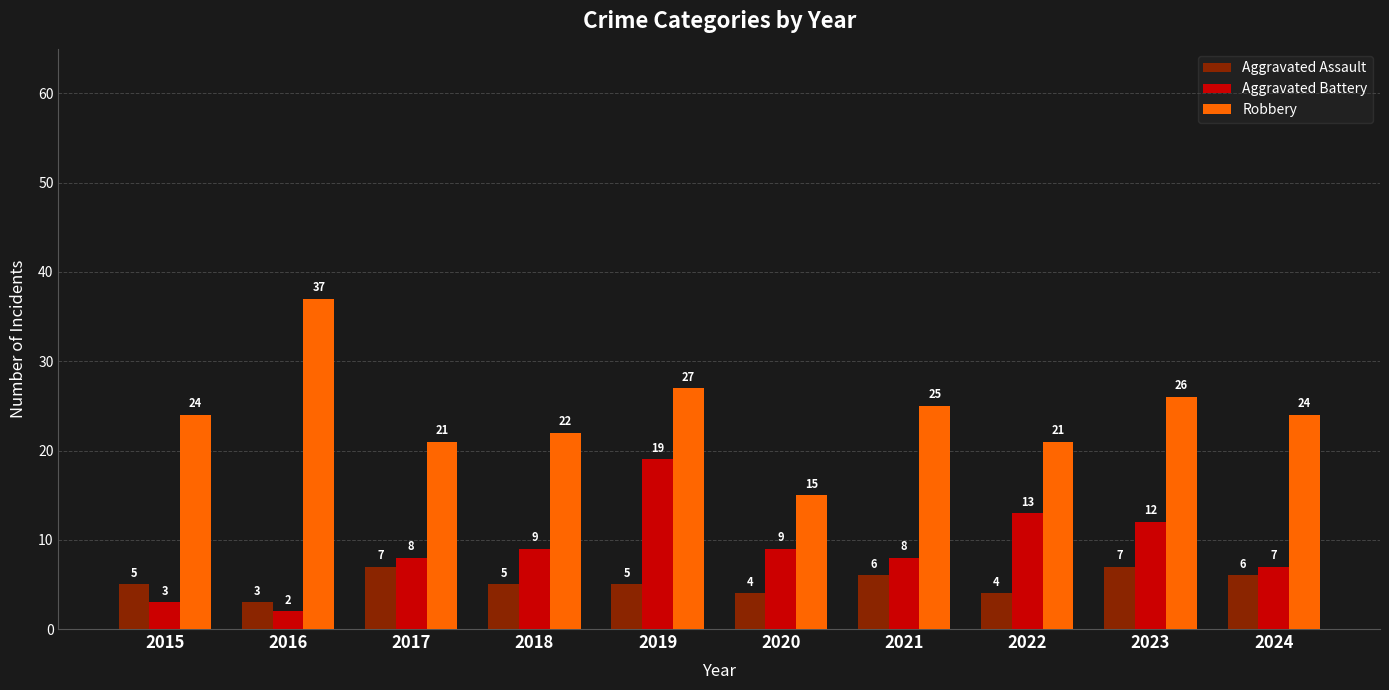

How many values in the Aggravated Battery series are below 9?

5